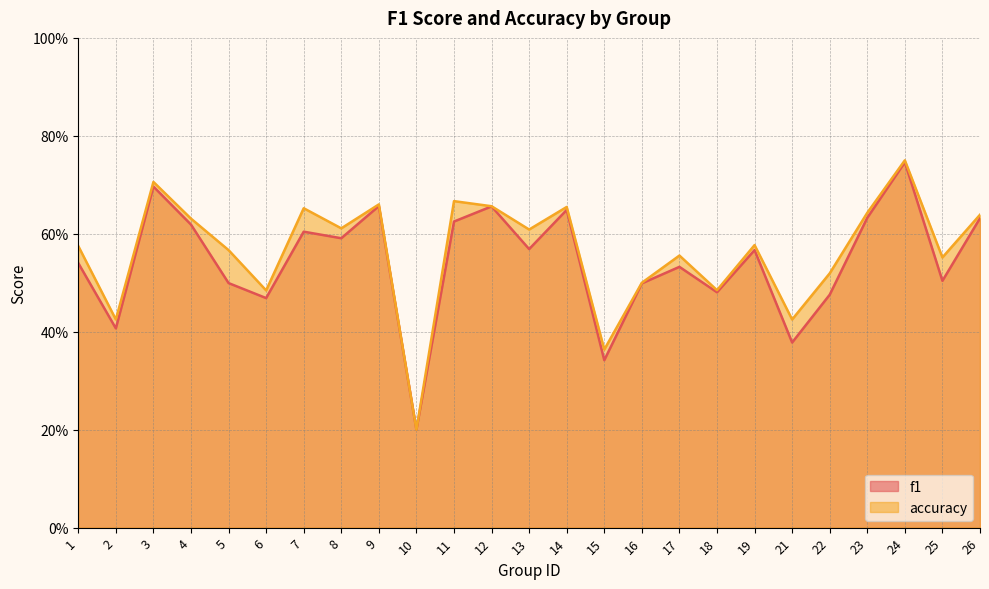

Which series has the largest range (max minus min)?

accuracy